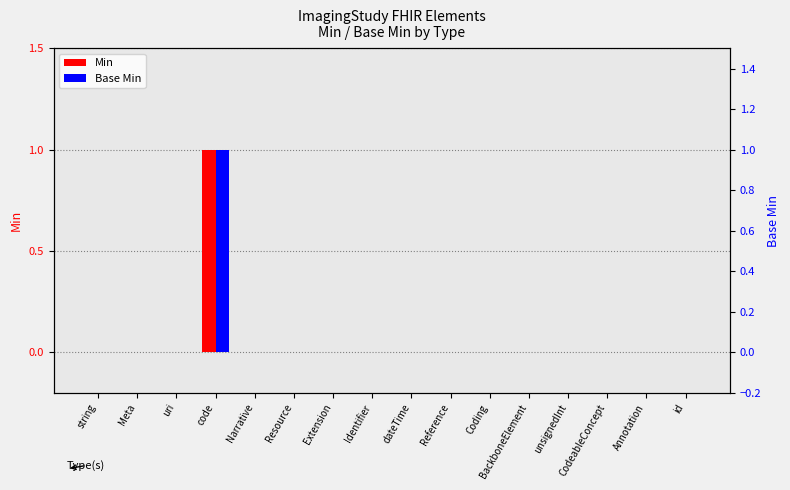

Is the value of Min at Extension greater than the value of Base Min at id?

No